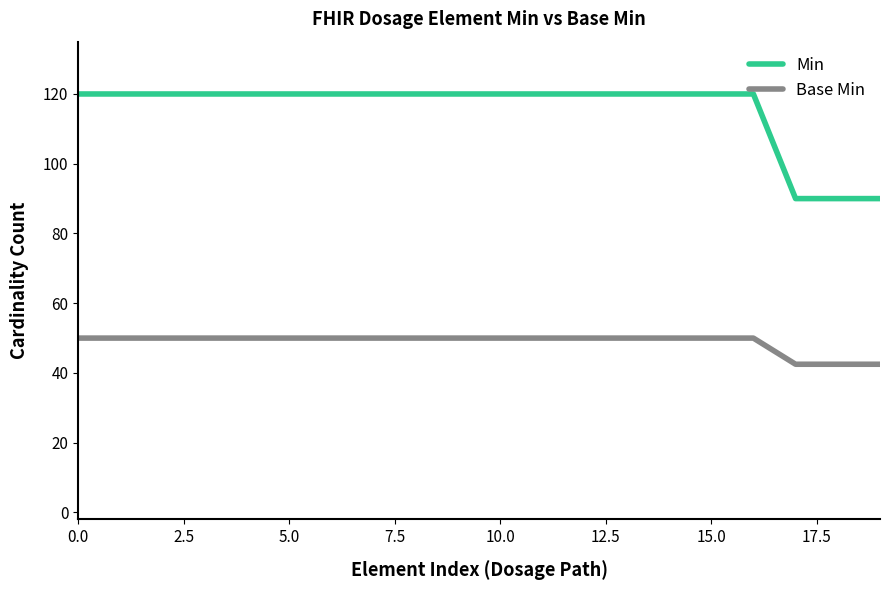

What is the minimum value shown in the chart?

42.5